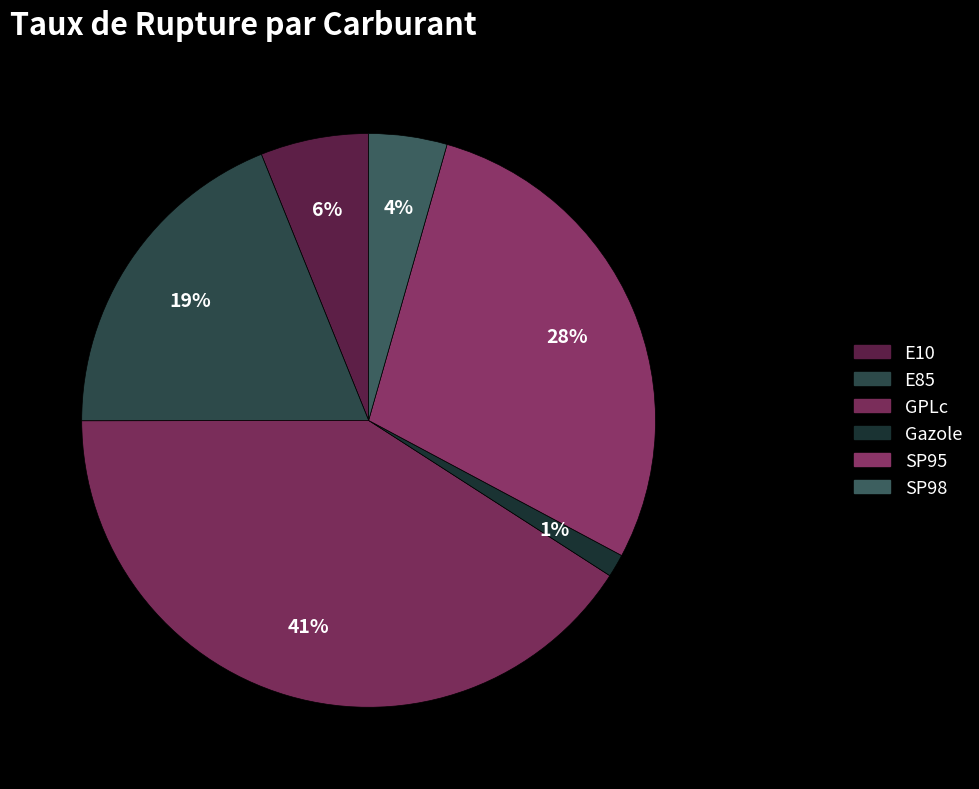

Count the number of slices in the pie.

6